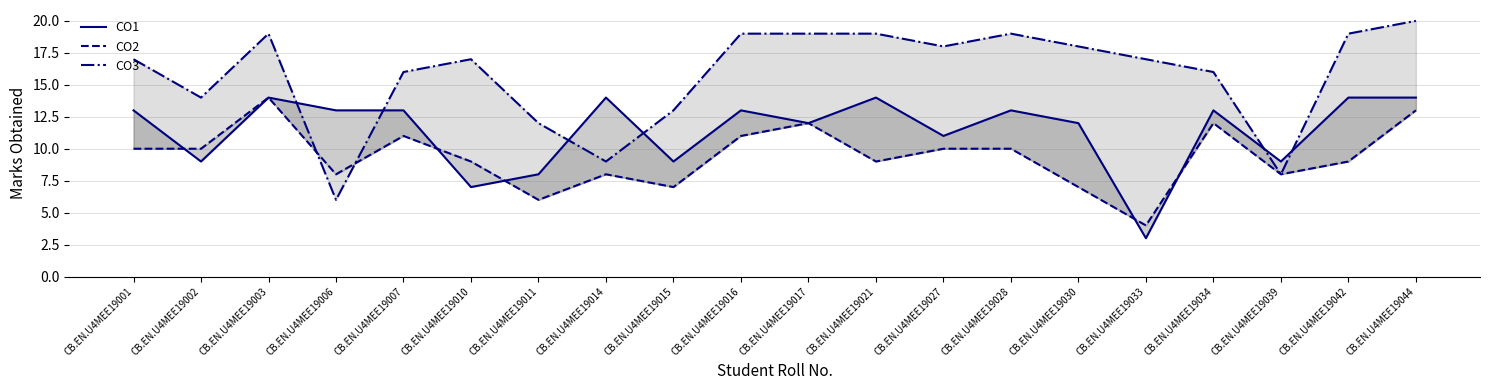

Which series has the largest total across all categories?

CO3